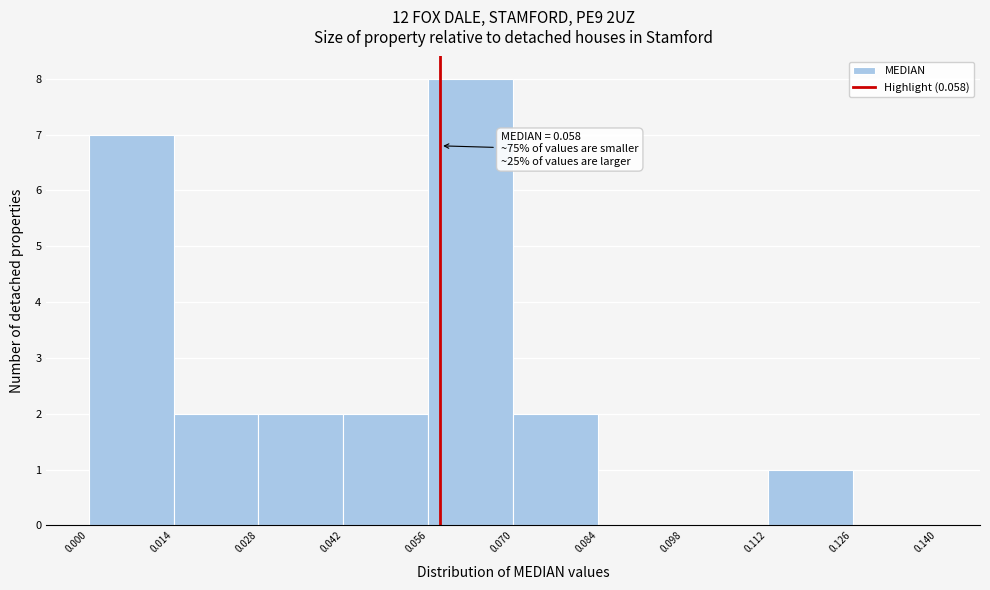

Over which range of the x-axis is the bar tallest?

0.056 to 0.070